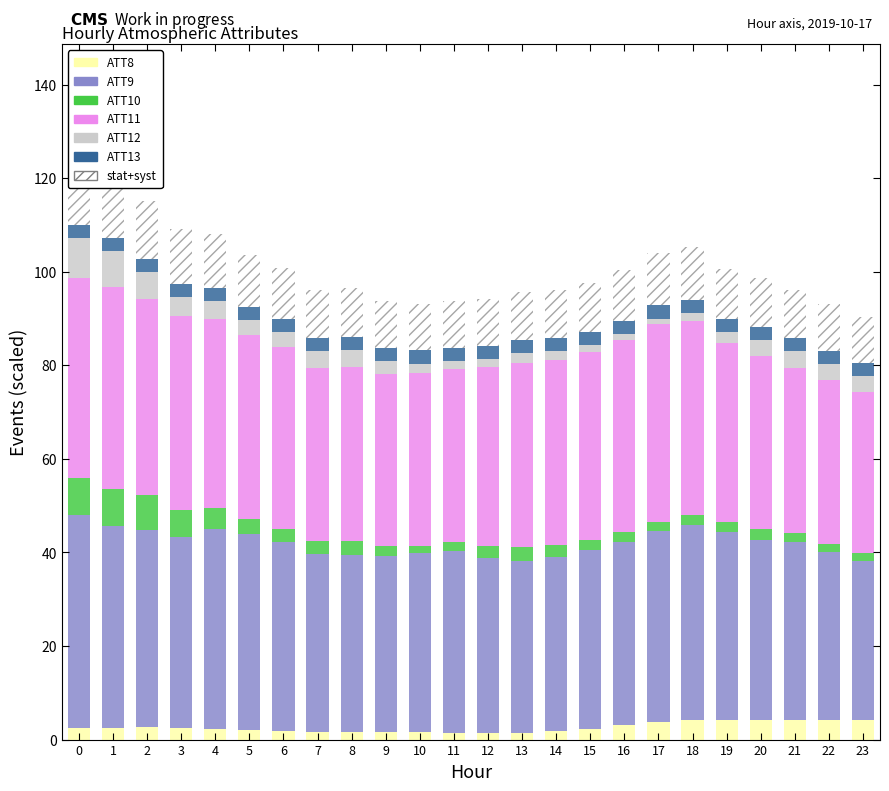

Which category has the highest value in the ATT8 series?

21